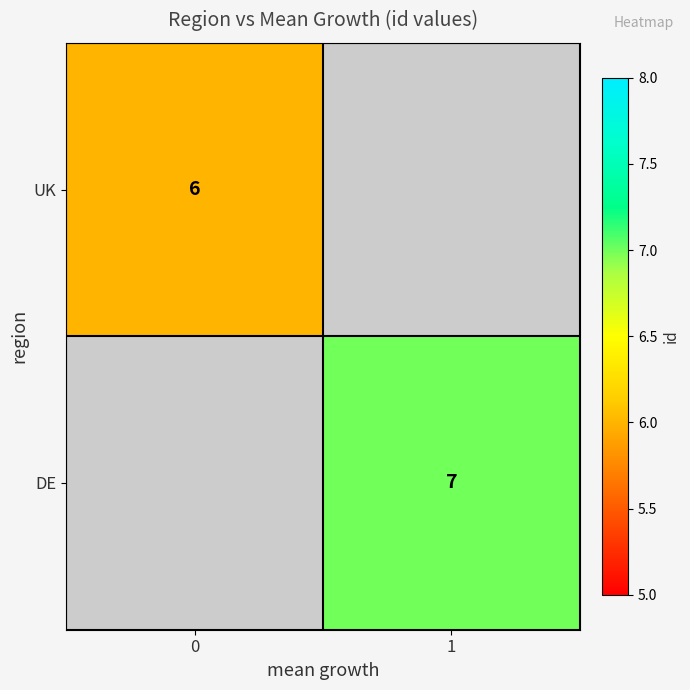

The DE series shows 7 at 1. True or false?

True